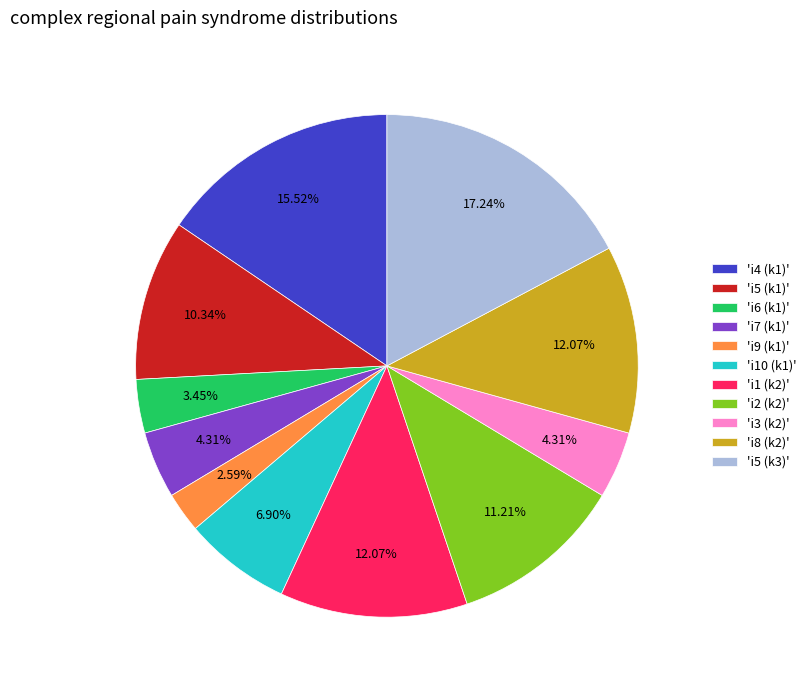

Approximately how many times larger is the value at 'i10 (k1)' compared to 'i9 (k1)'?

2.7